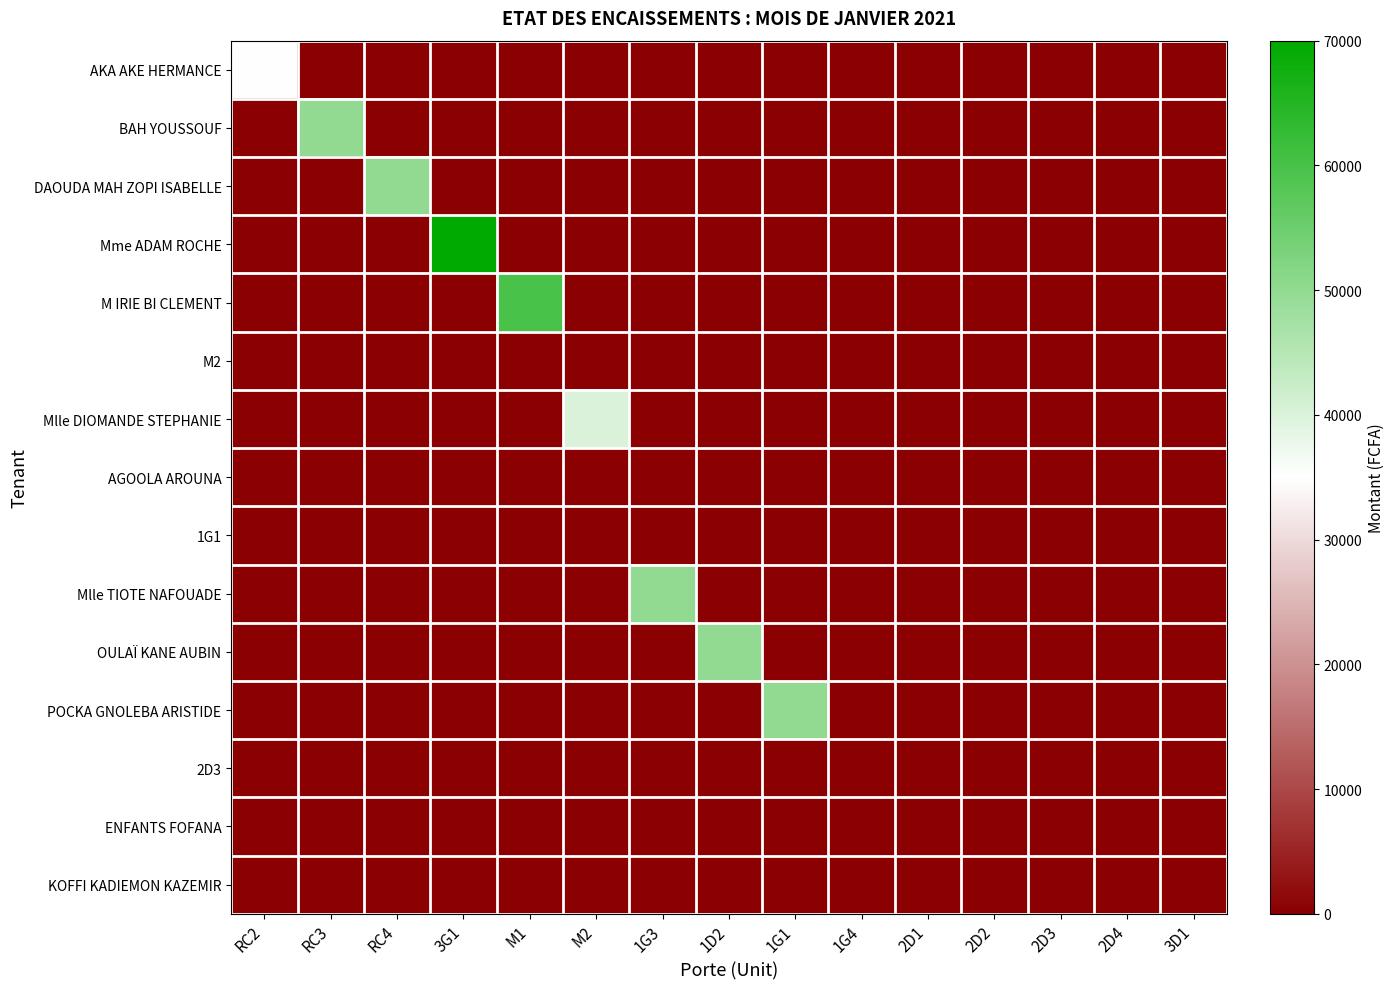

What is the maximum value shown in the chart?

70000